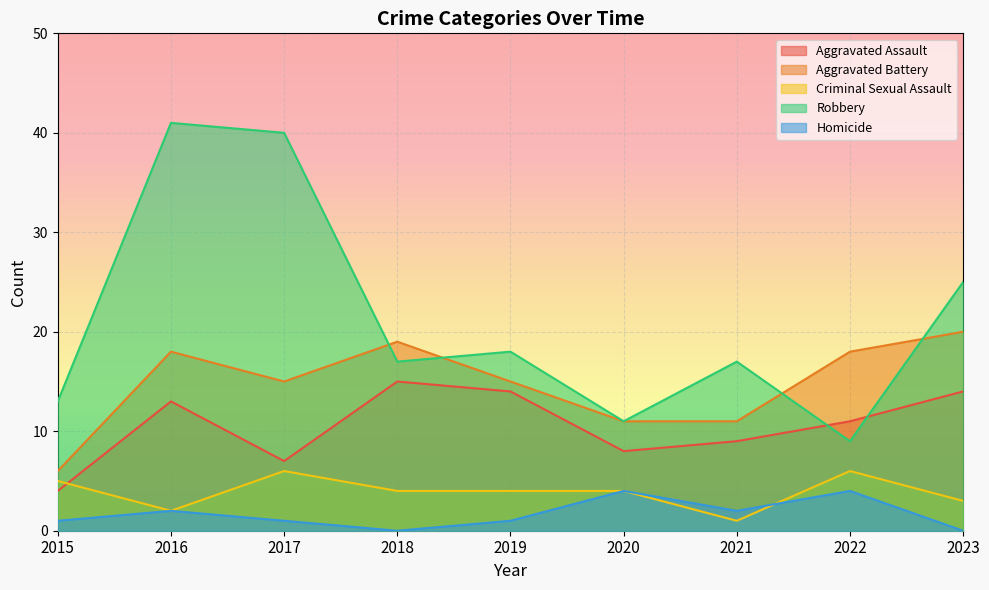

True or false: Aggravated Assault and Homicide cross at least once.

False